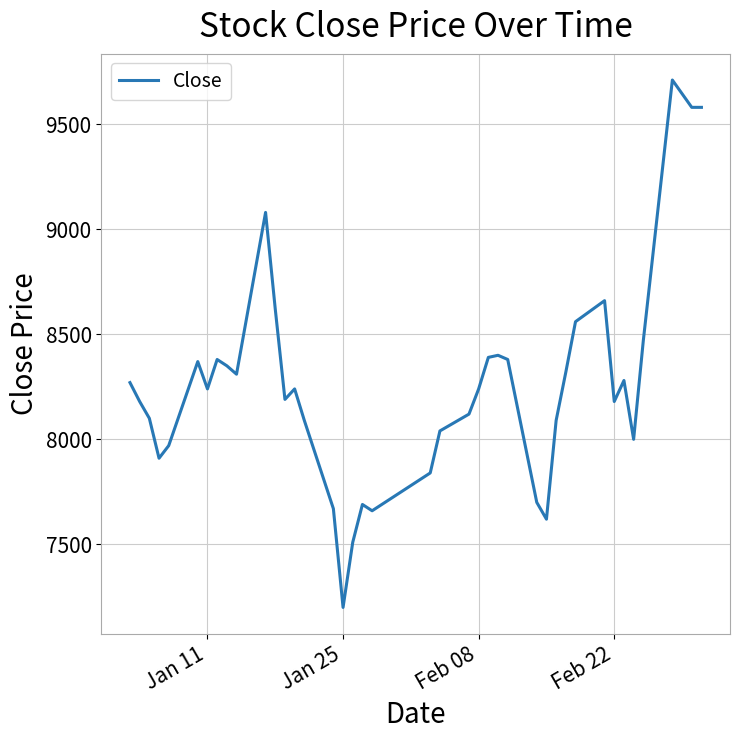

What is the difference between the maximum and minimum values?

2510